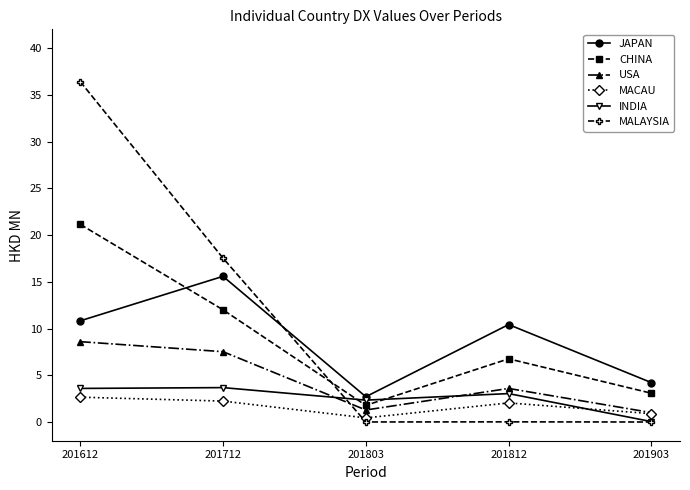

At which label does USA first exceed 3?

201612